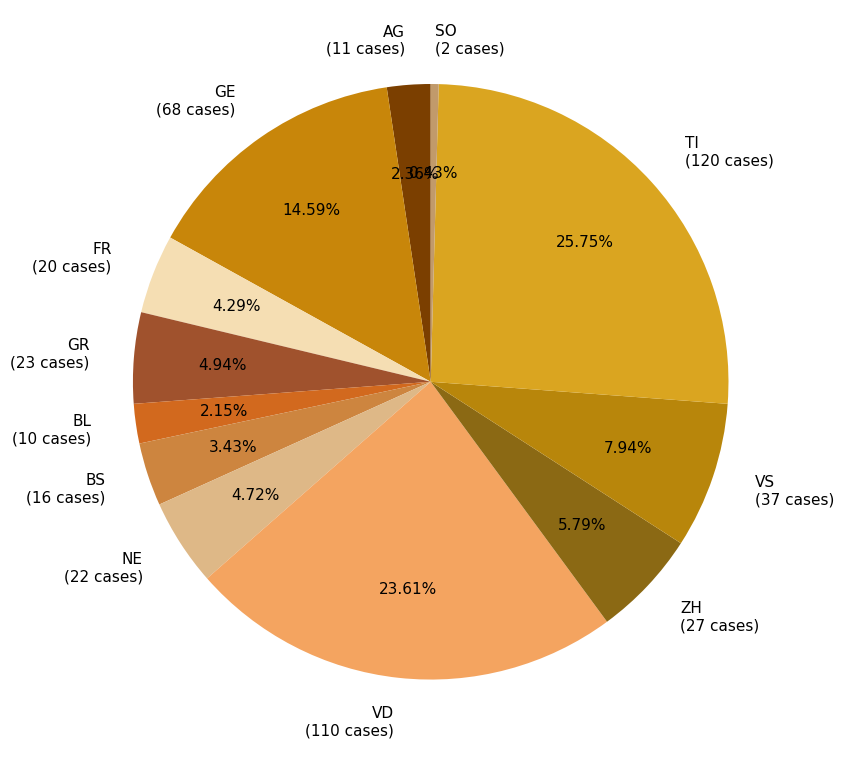

Count the number of slices in the pie.

12